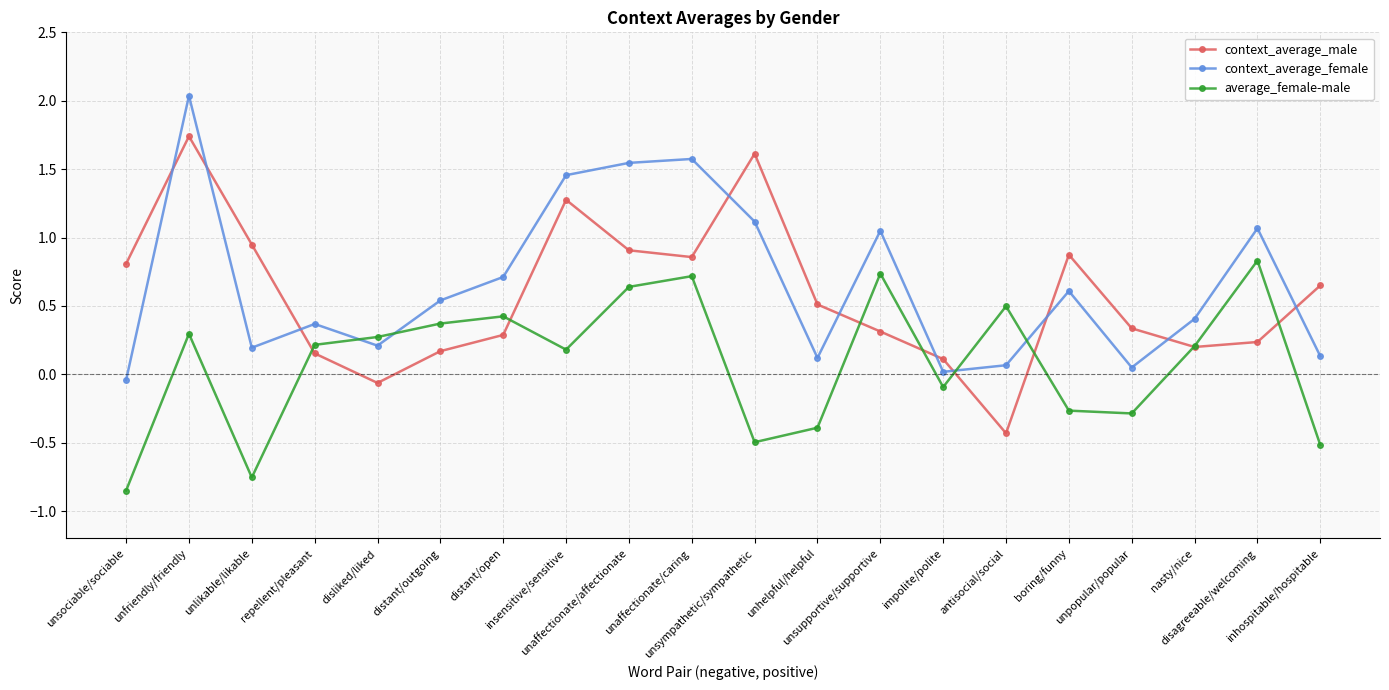

True or false: context_average_female has more than 0 interior local peaks.

True